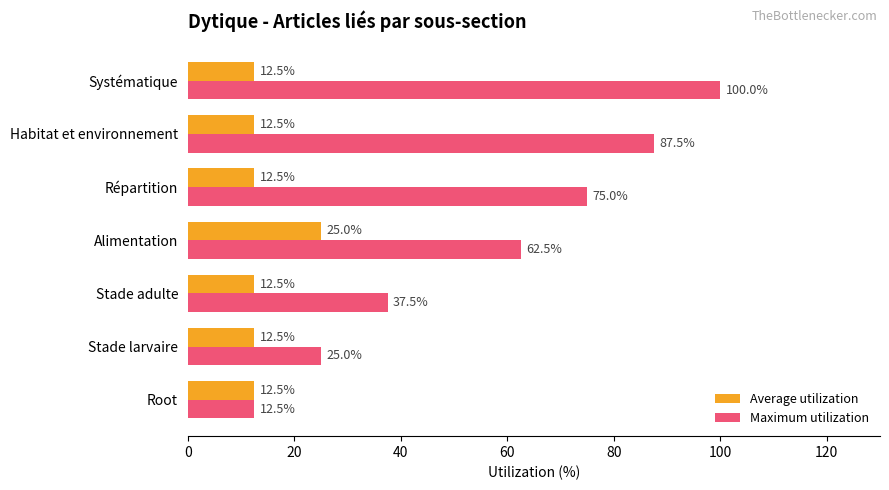

At how many categories does at least one series exceed 71?

3